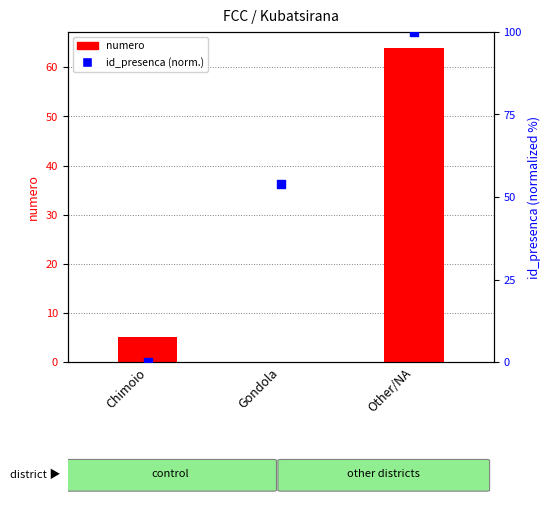

Which series has the largest total across all categories?

id_presenca (normalized)